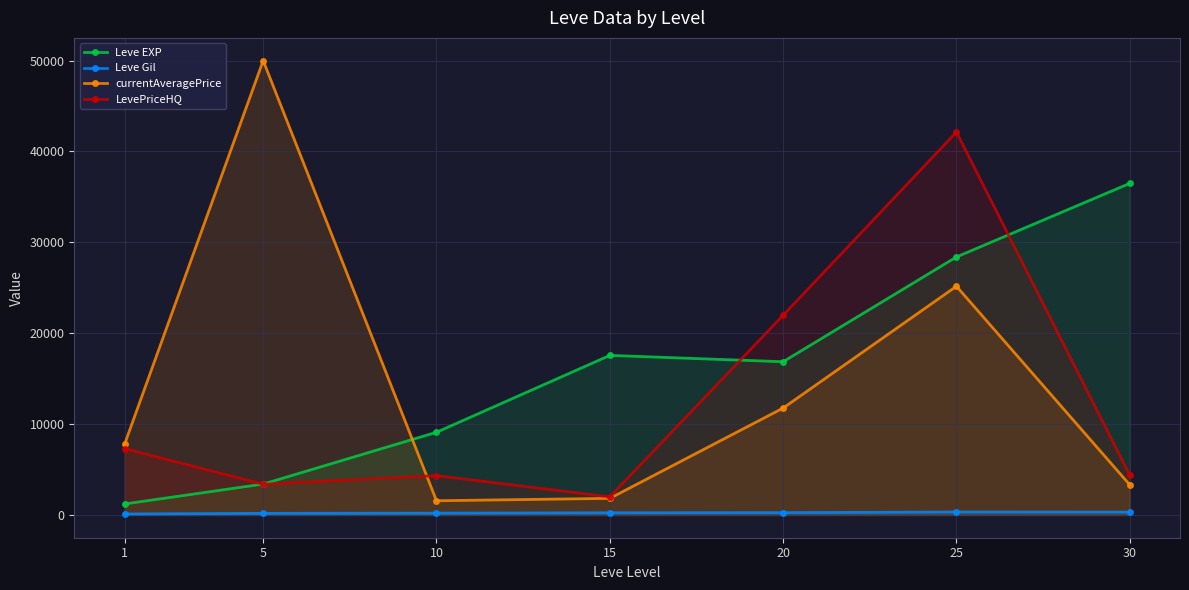

True or false: LevePriceHQ and Leve EXP cross at least once.

True